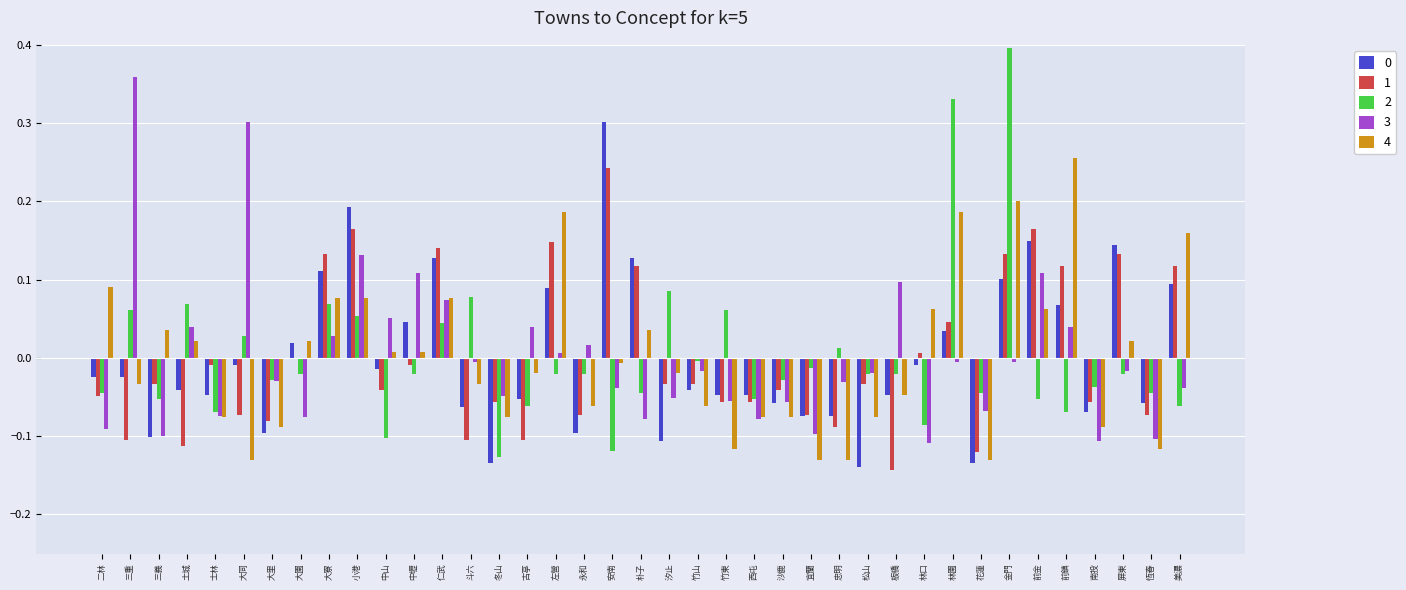

Is the value of 2 at 三義 greater than the value of 1 at 三義?

No